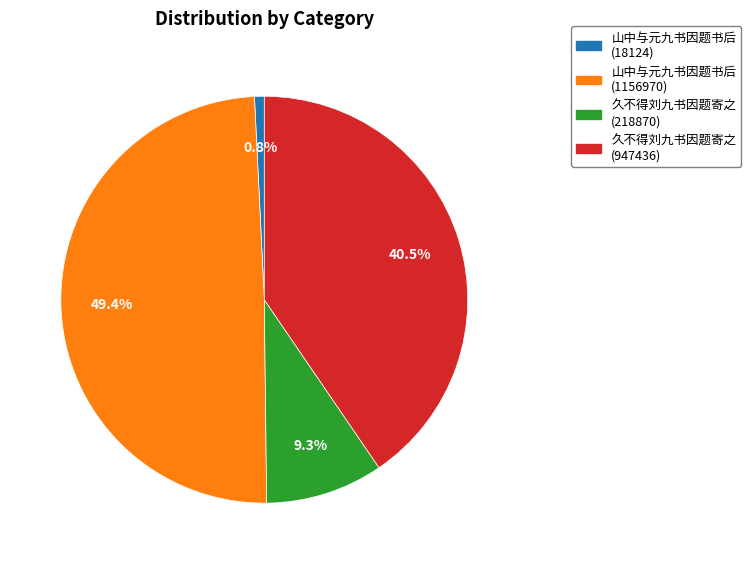

Between 山中与元九书因题书后 (18124) and 山中与元九书因题书后 (1156970), which is larger?

山中与元九书因题书后 (1156970)